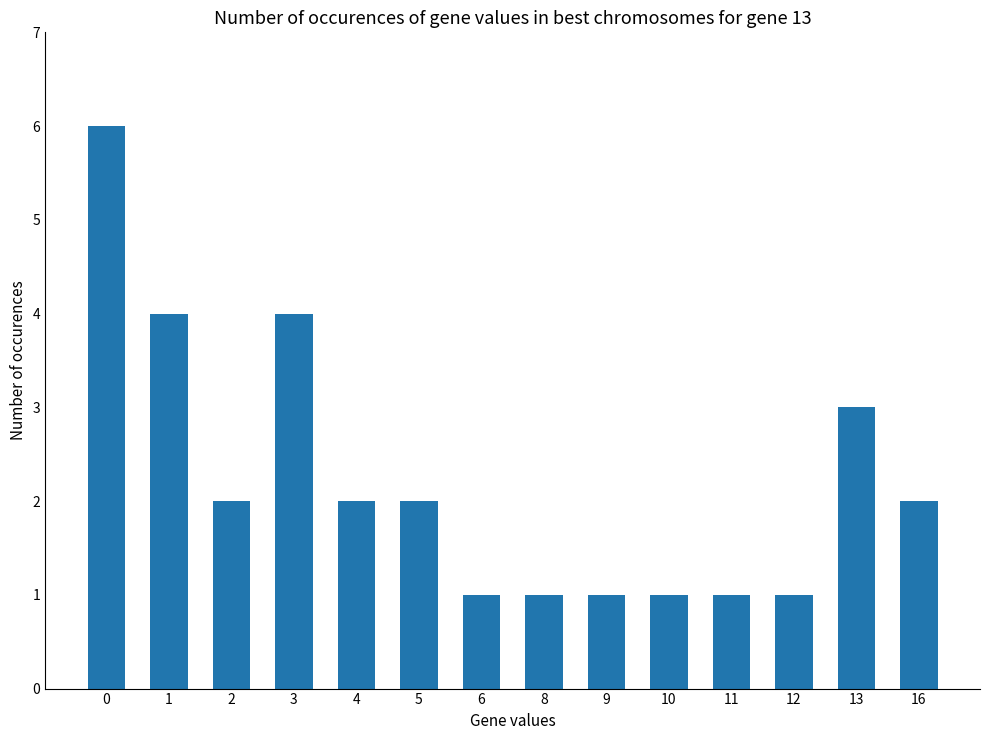

Approximately how many times larger is the value at 5 compared to 2?

1.0